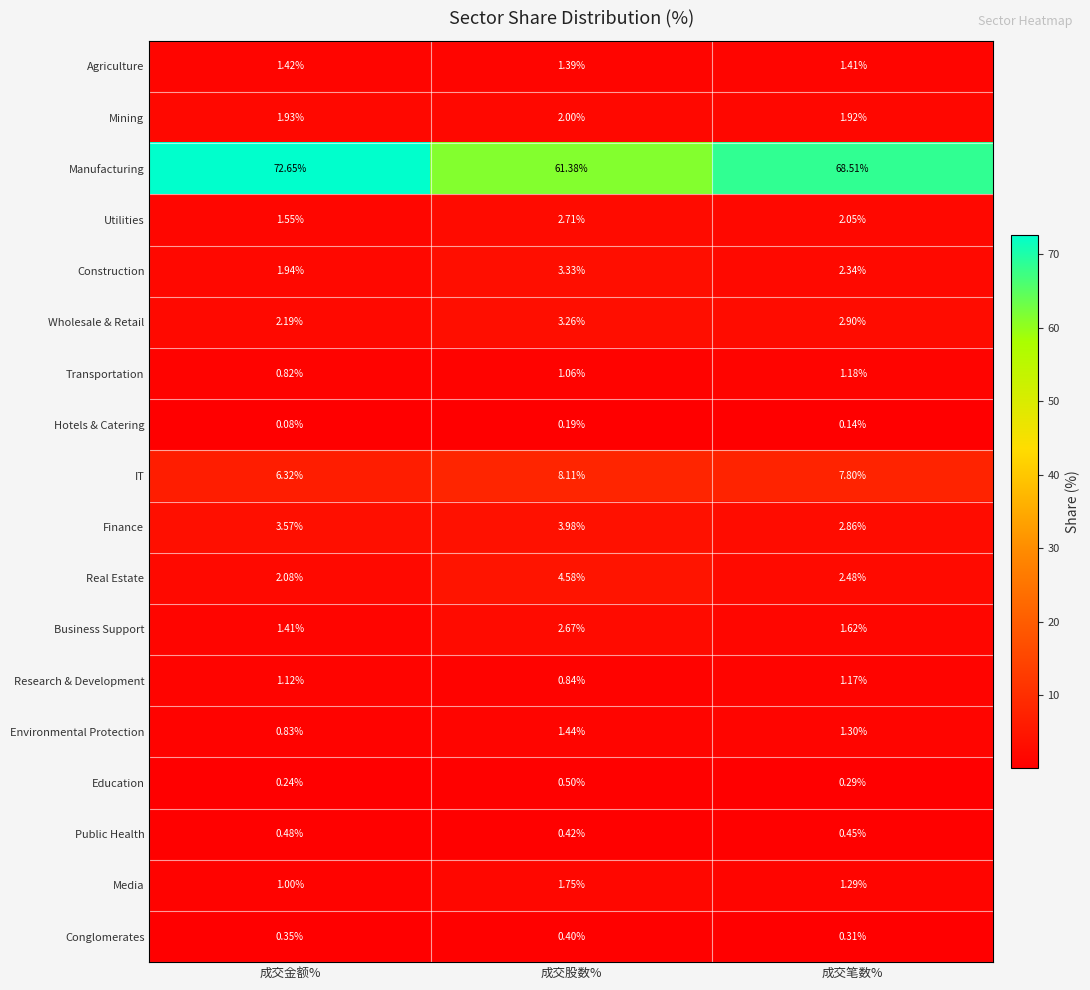

Rank the categories by Environmental Protection value from highest to lowest.

成交股数%, 成交笔数%, 成交金额%